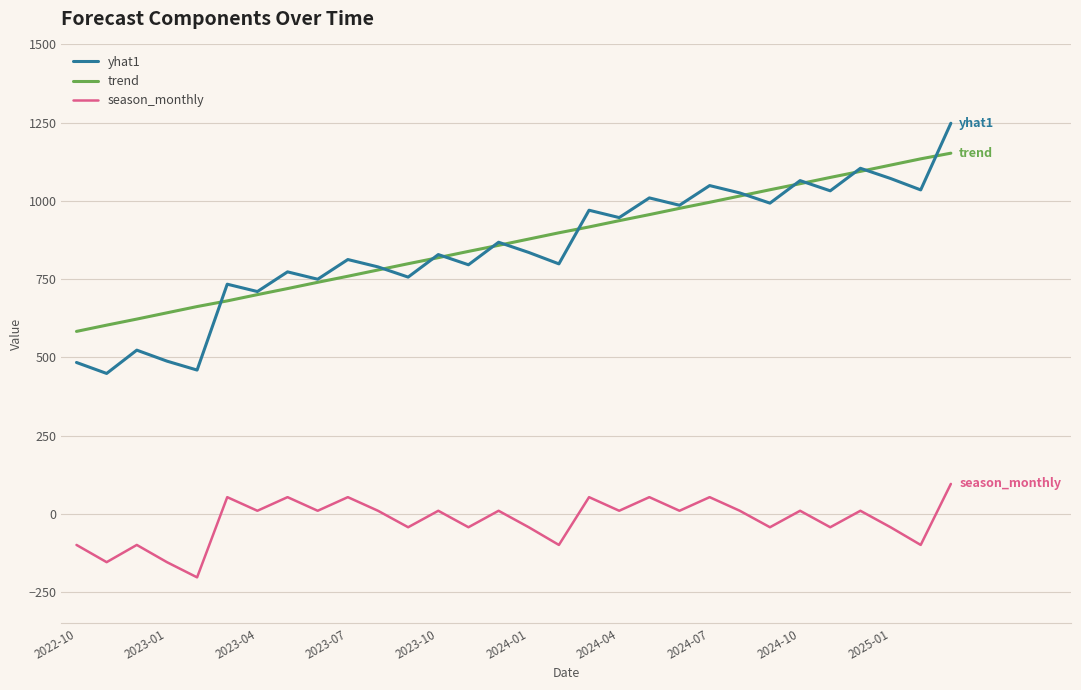

Which series has the largest range (max minus min)?

yhat1